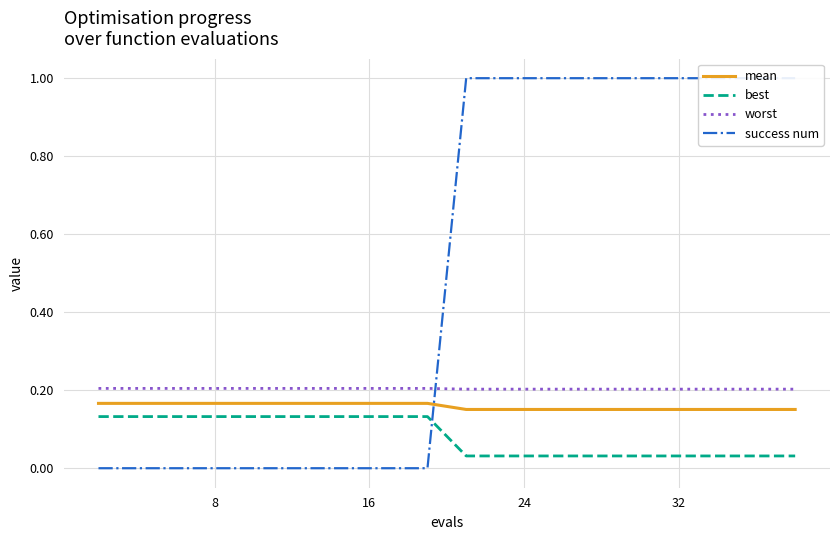

True or false: mean and worst intersect in this chart.

False